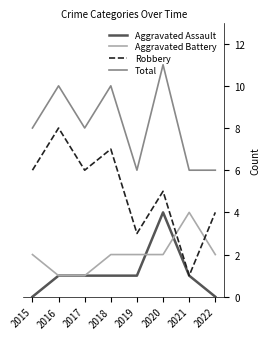

Reading right to left, list all the values displayed in this chart.

Aggravated Assault: 0	1	4	1	1	1	1	0
Aggravated Battery: 2	4	2	2	2	1	1	2
Robbery: 4	1	5	3	7	6	8	6
Total: 6	6	11	6	10	8	10	8